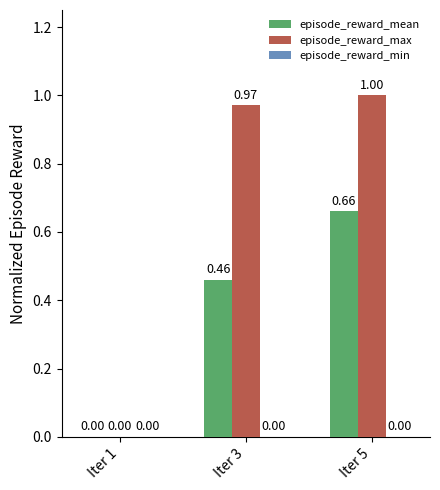

What is the average value of the episode_reward_mean series?

0.4